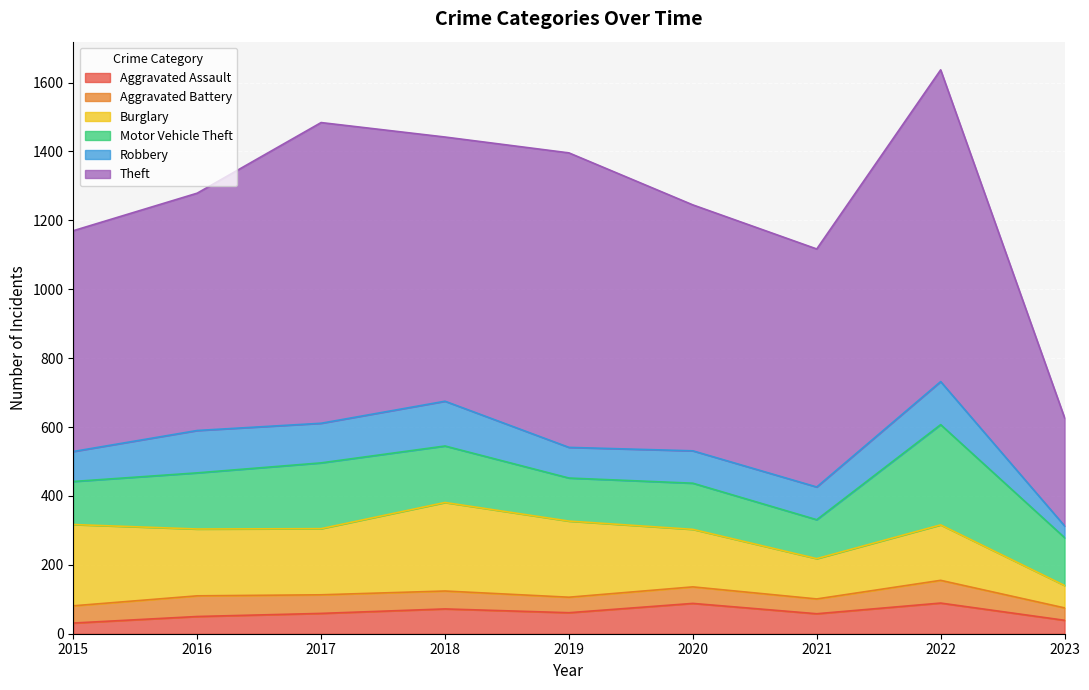

True or false: Motor Vehicle Theft and Robbery cross at least once.

False